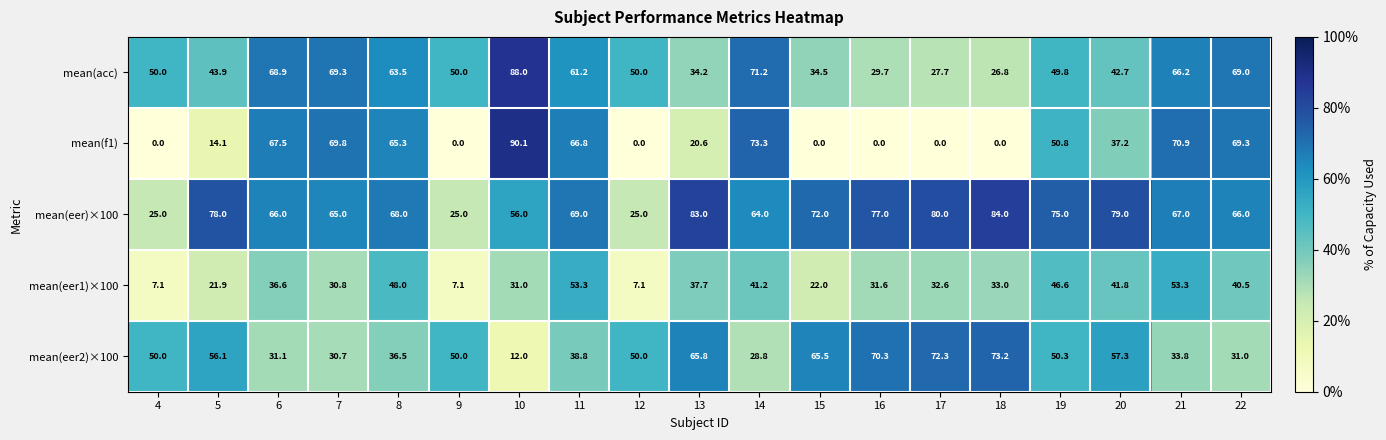

The value of mean(acc) at 9 is 31.7. True or false?

False